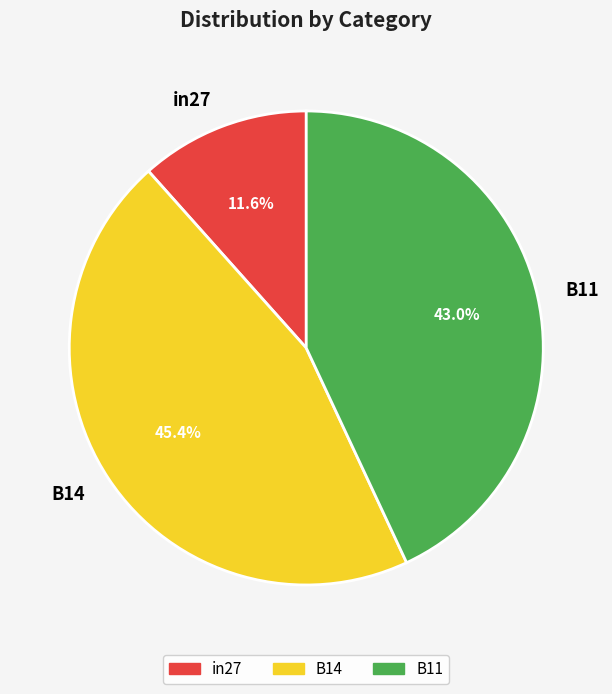

Which slice is the largest?

B14